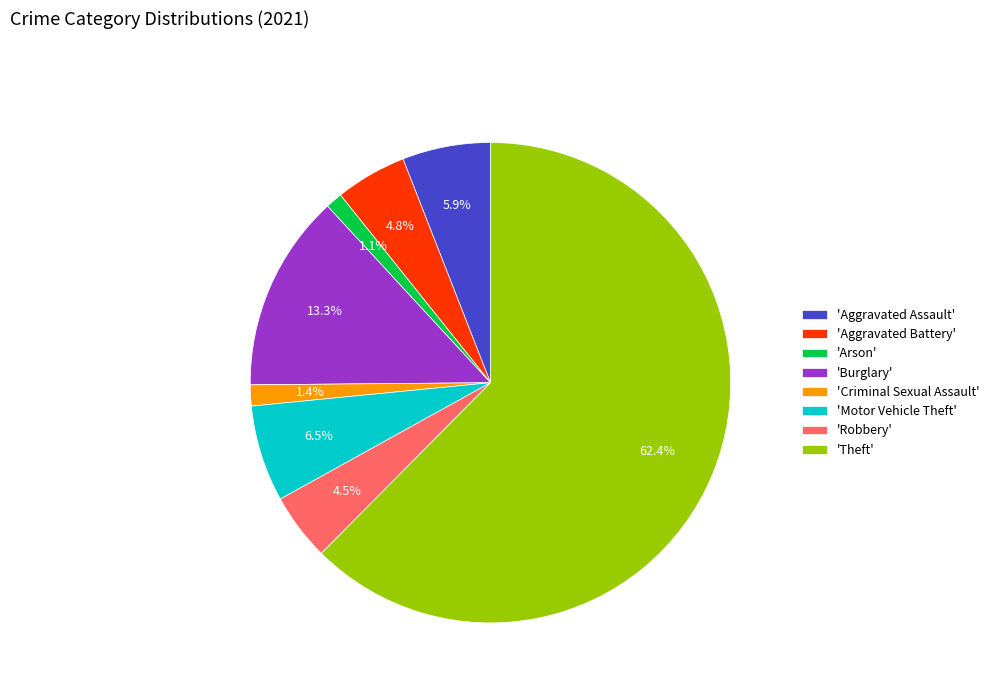

What is the majority slice?

'Theft'